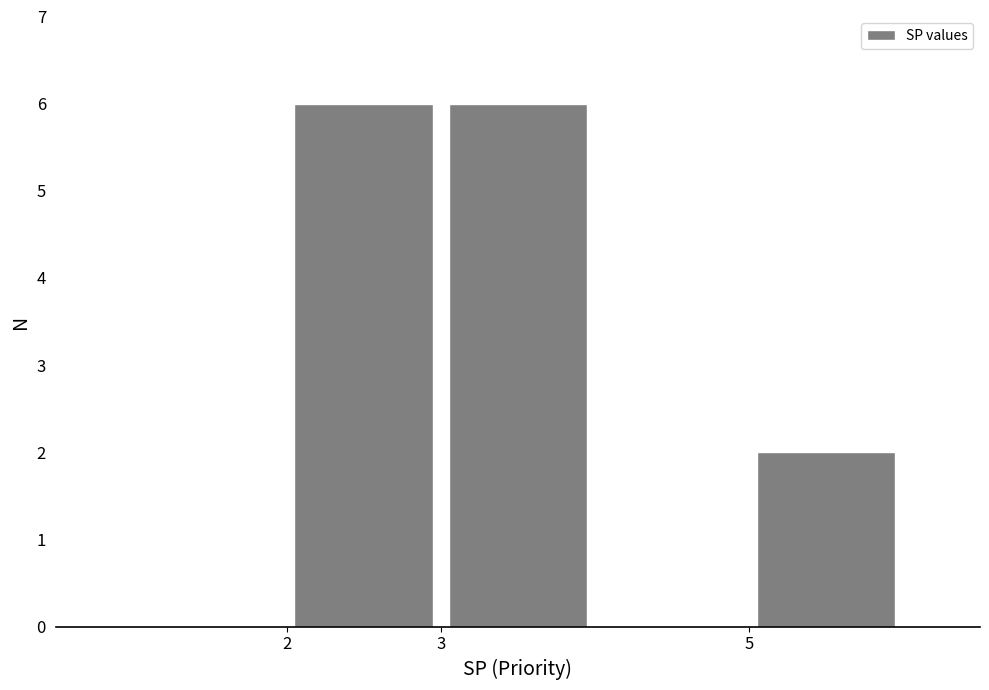

What is the height of the bar covering 3 to 4 on the x-axis? The values are not printed on the chart, so give them approximately, as read against the axis.

6